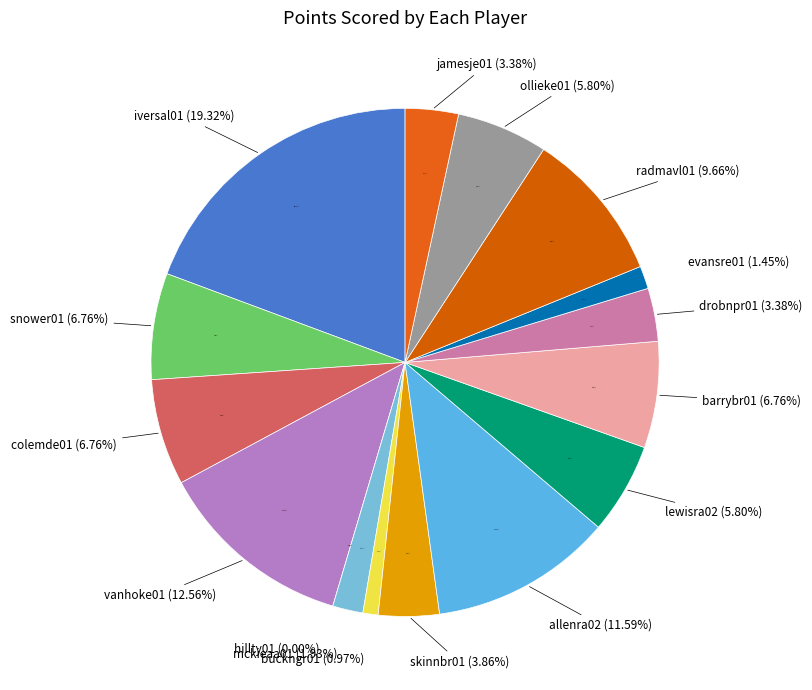

Which has a higher value, allenra02 or drobnpr01?

allenra02